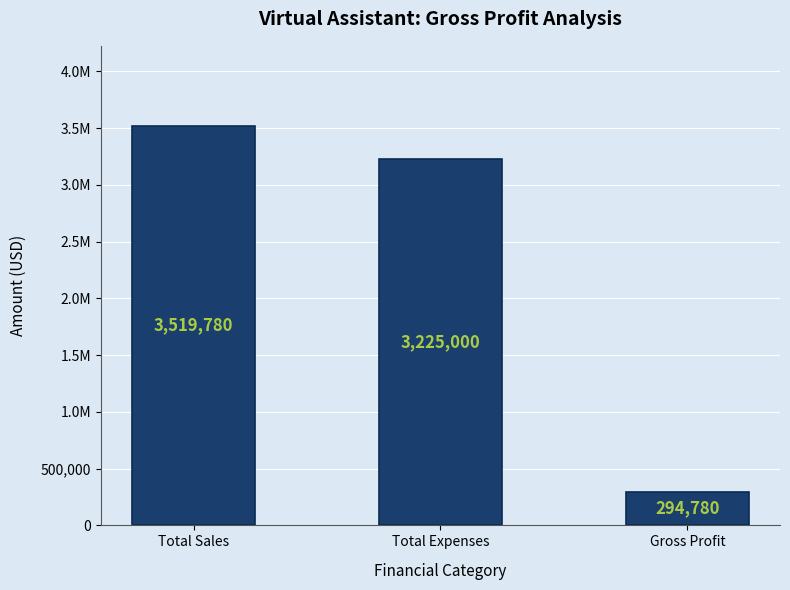

At which label does the data first exceed 3225000?

Total Sales